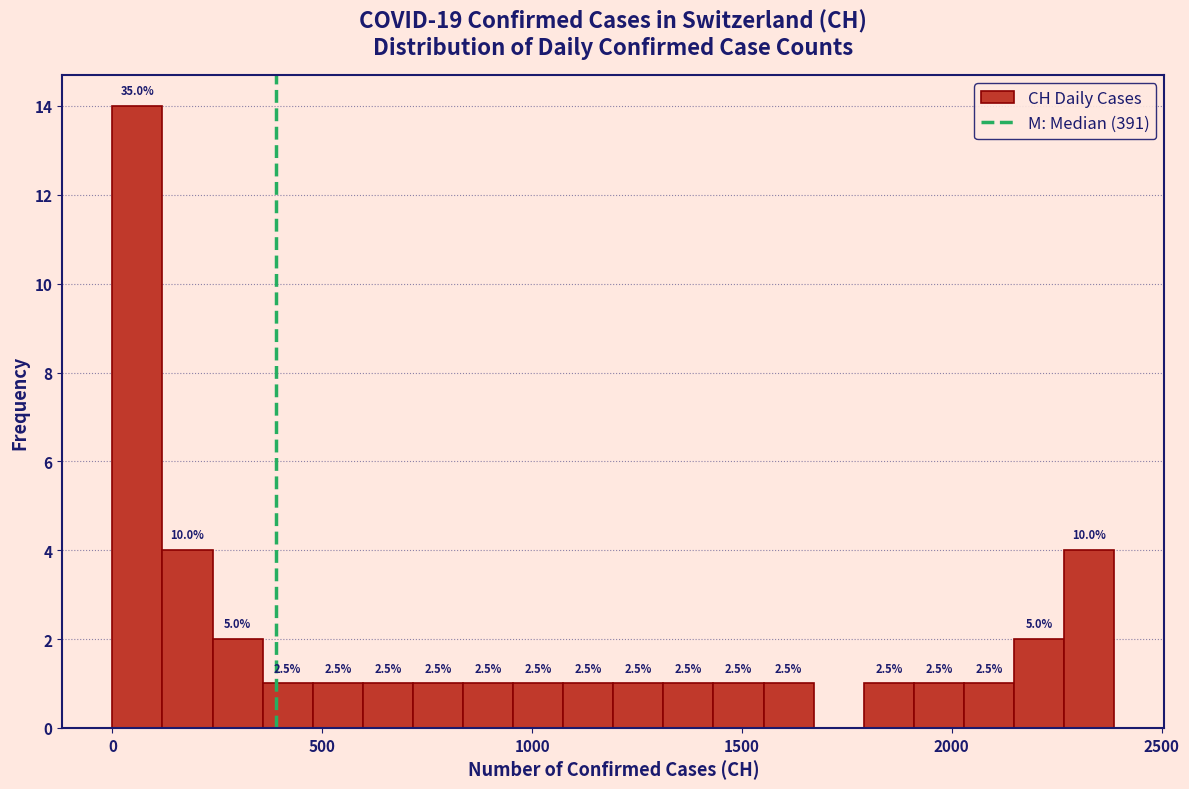

Read against the x-axis, roughly where is the centre of the tallest bar?

50